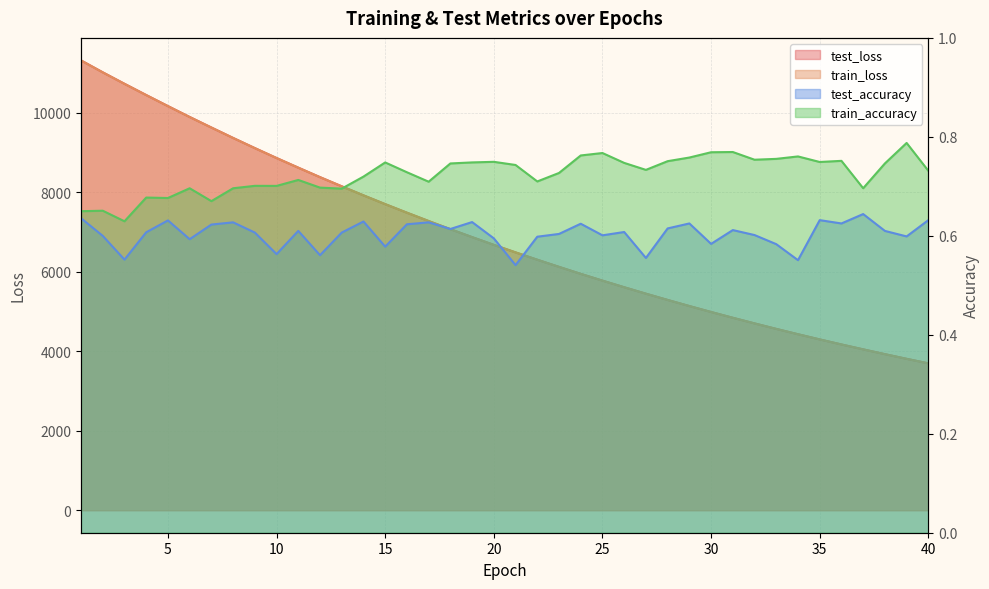

At which category is the sum across all series the highest?

1